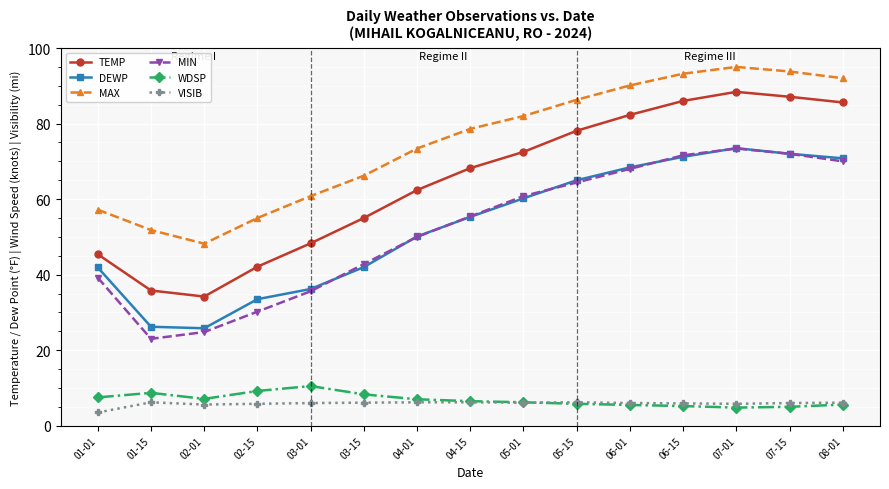

What is the label of the 13th point from the right?

02-01